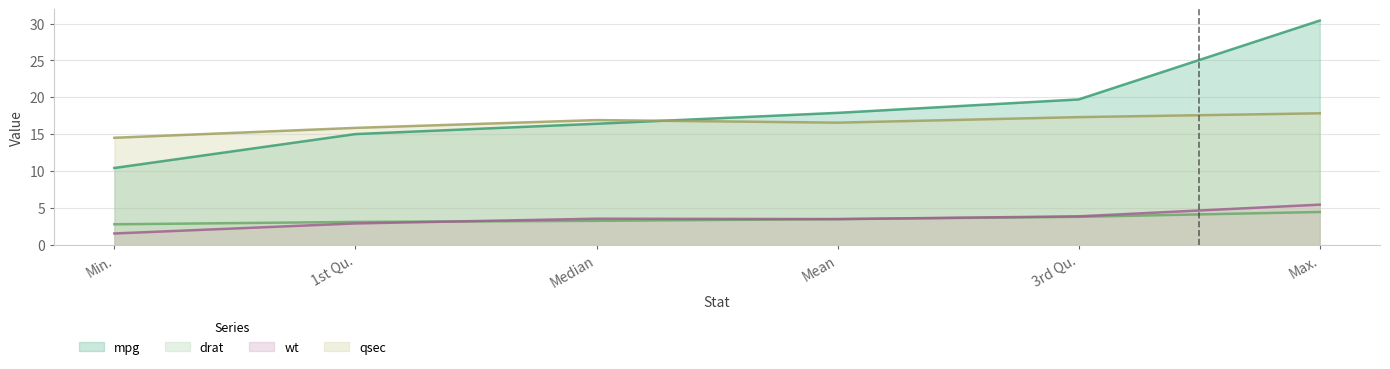

True or false: mpg has more than 1 points higher than both neighbors.

False